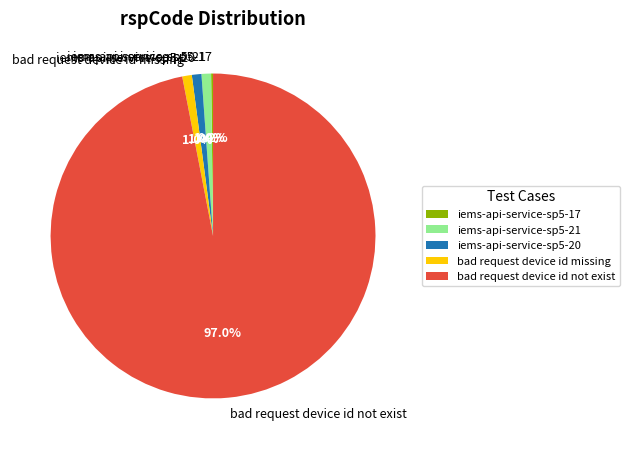

What is the largest slice in the pie chart?

bad request device id not exist